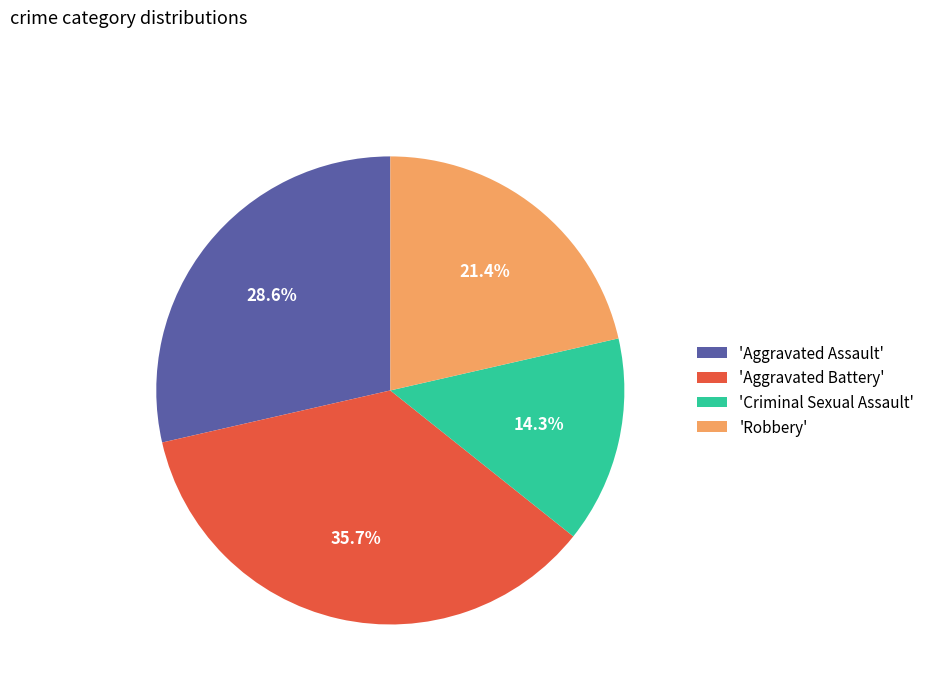

What is the ratio of the value at 'Aggravated Assault' to the value at 'Criminal Sexual Assault'?

2.0